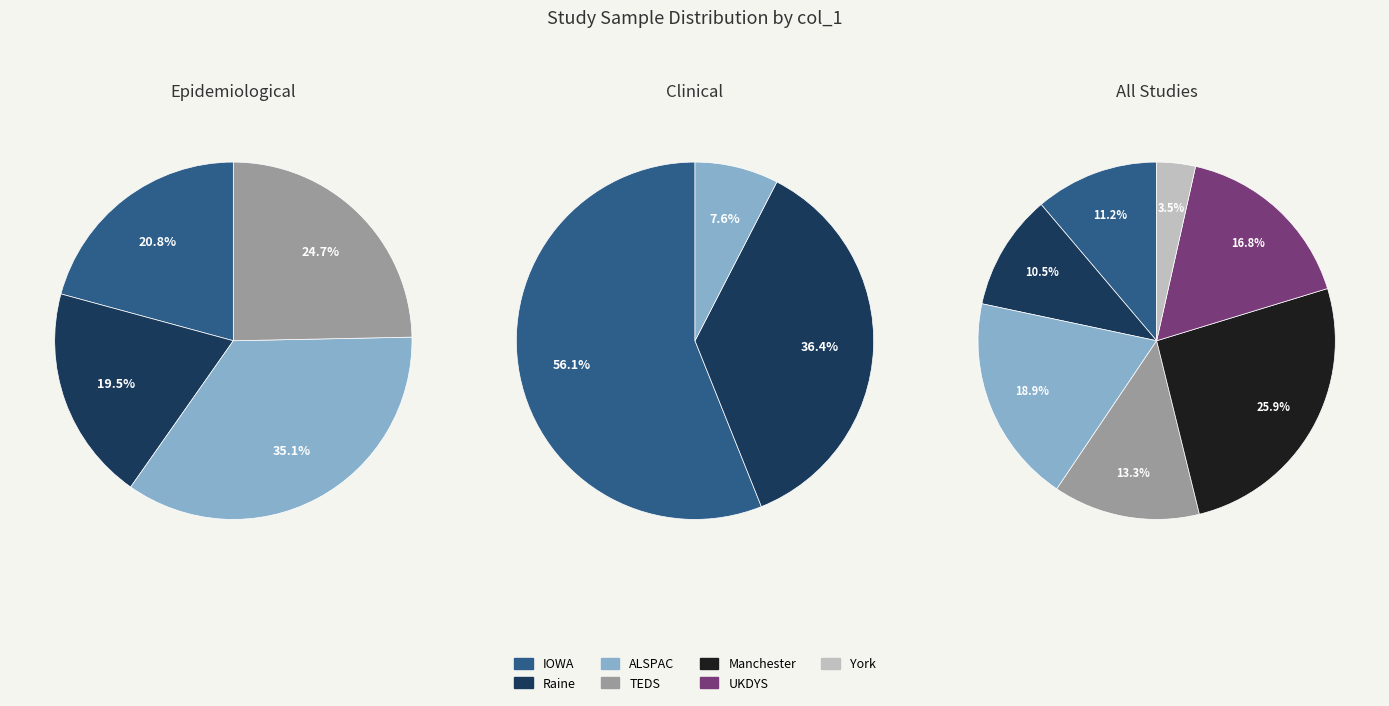

How many slices are in this pie chart?

7